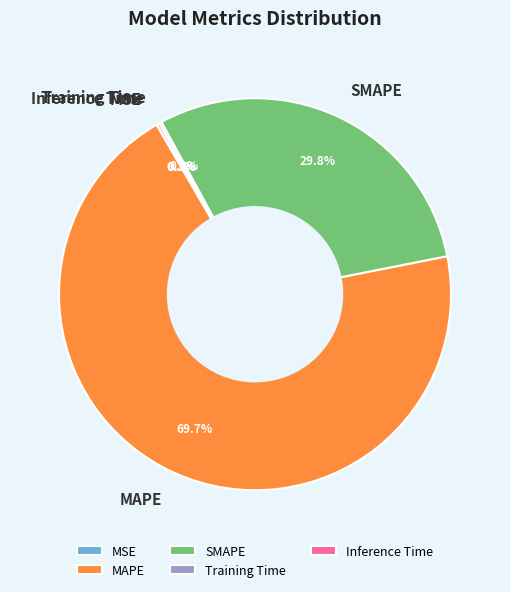

The SMAPE slice represents 20% of the pie. True or false?

False